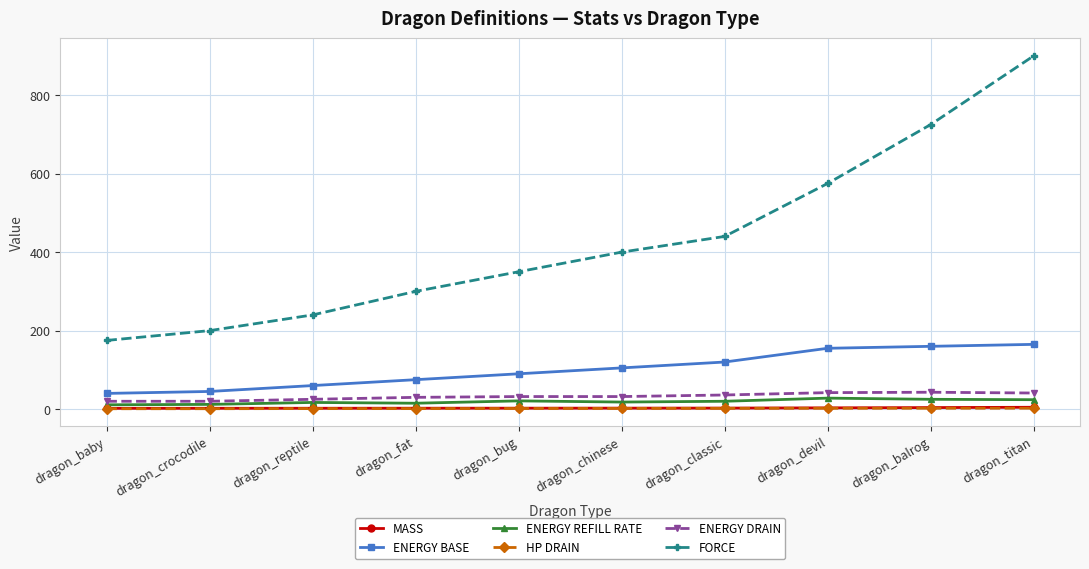

True or false: FORCE has more than 2 interior local peaks.

False